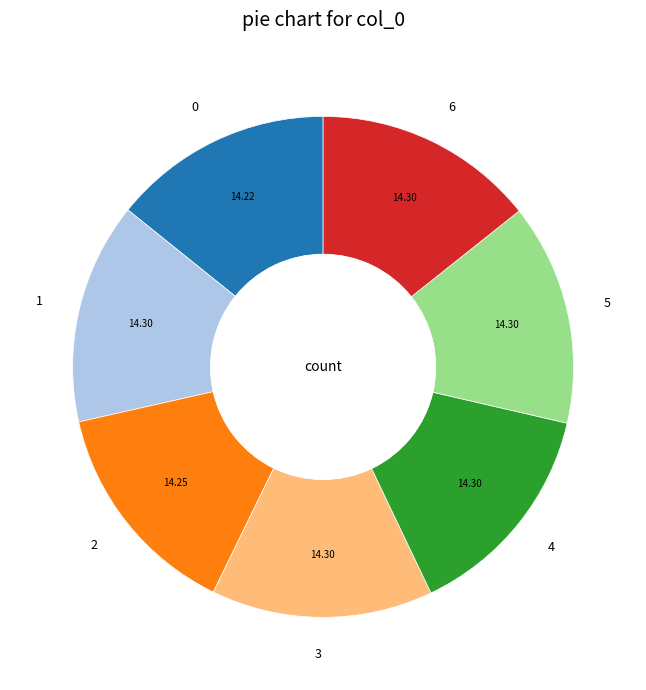

Combined, do 5 and 3 account for over 50%?

No